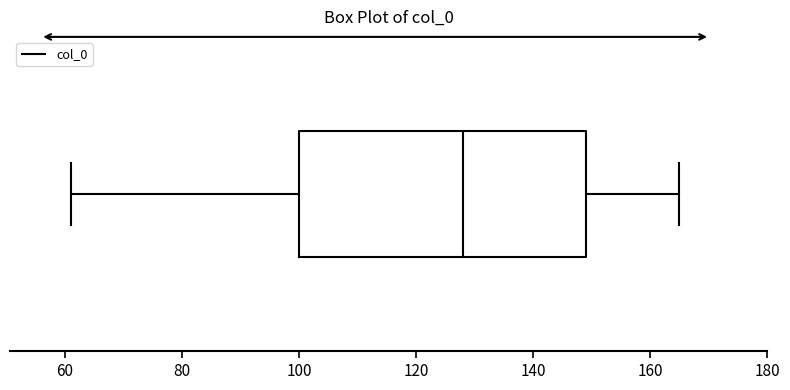

Where does the right whisker of the box end on the x-axis? The values are not printed on the chart, so give them approximately, as read against the axis.

166